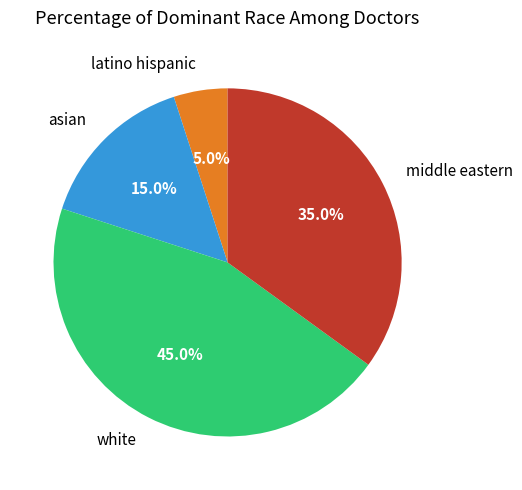

Does middle eastern account for over 50% of the chart?

No